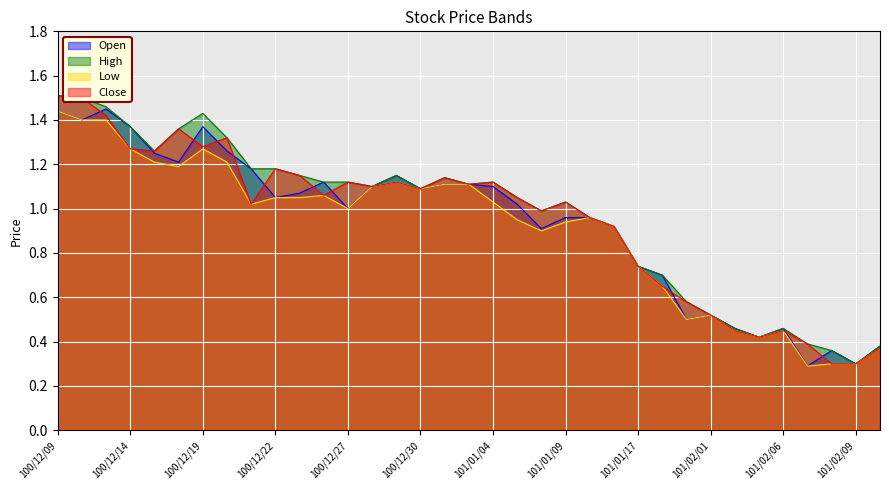

True or false: Low and High intersect in this chart.

False